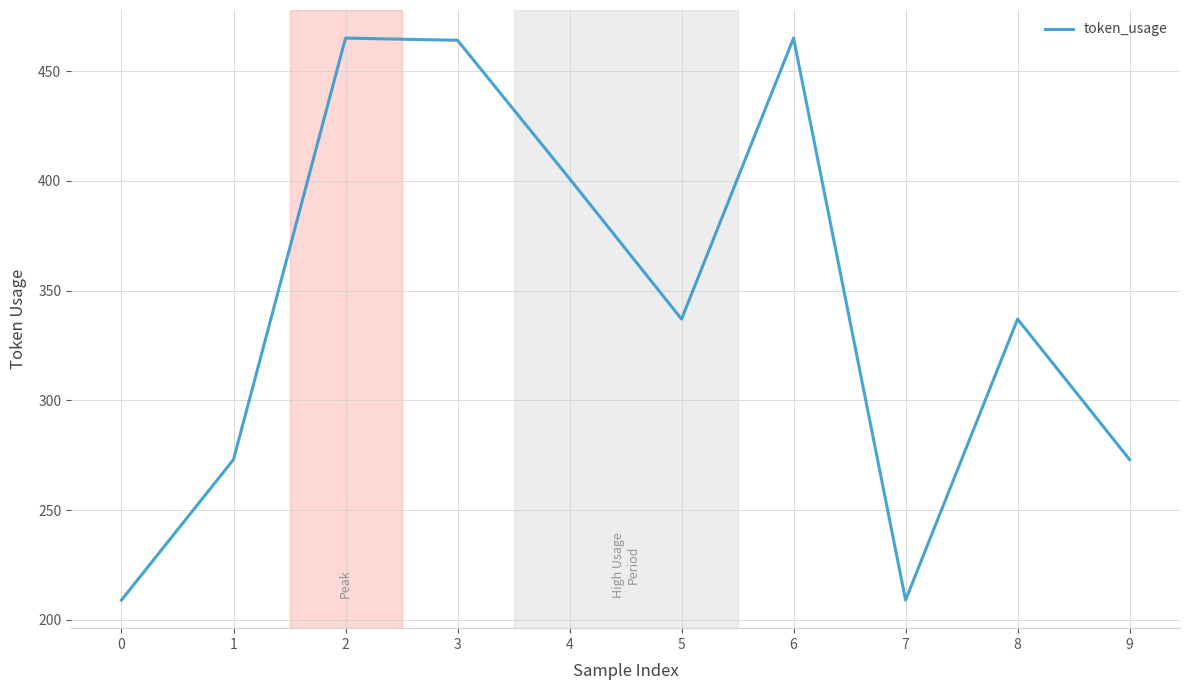

The chart shows a value of 209 at 0. True or false?

True